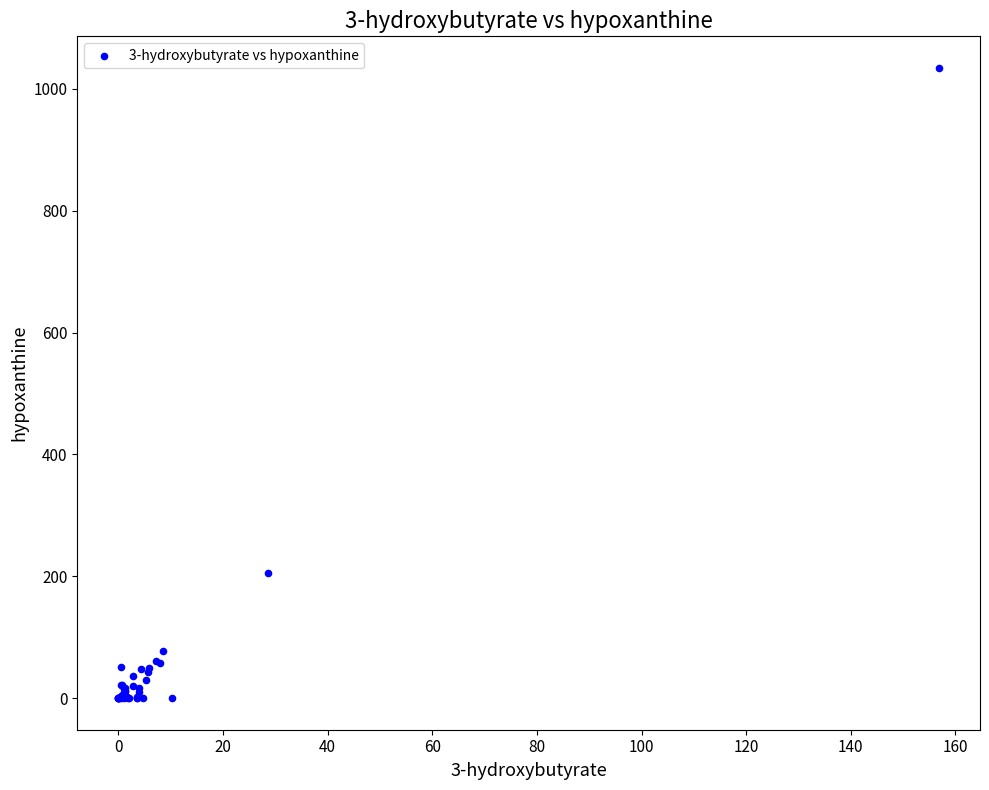

What Y value in the scatter plot is closest to 517?

205.6